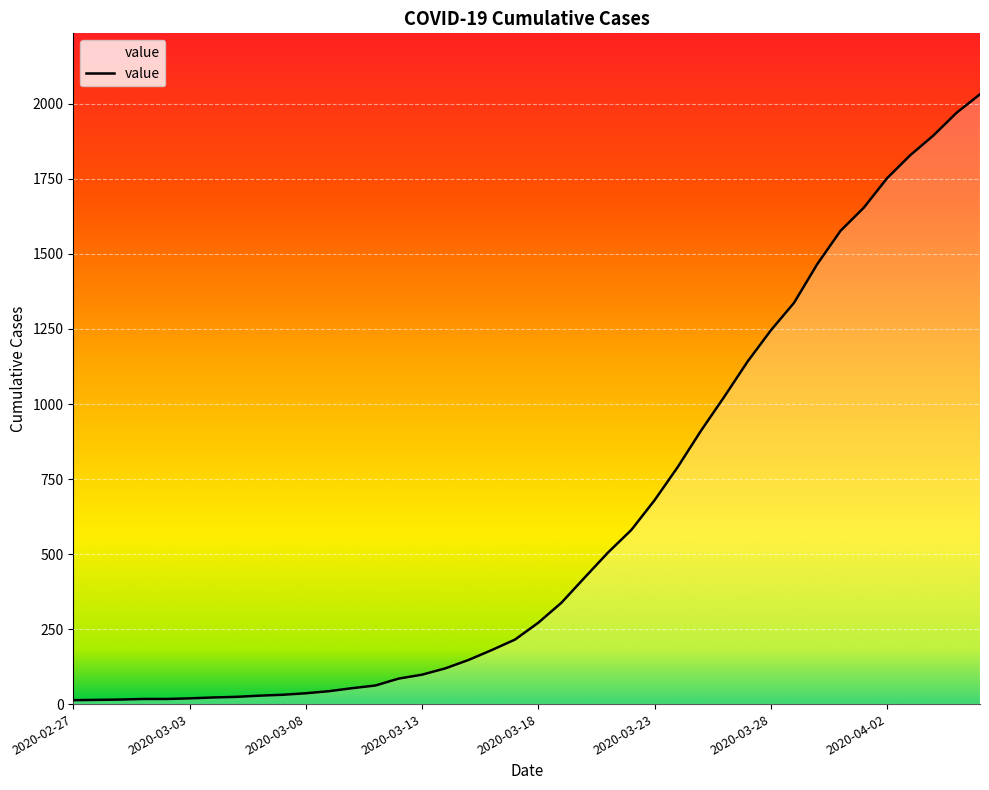

How many series are shown in this chart?

1